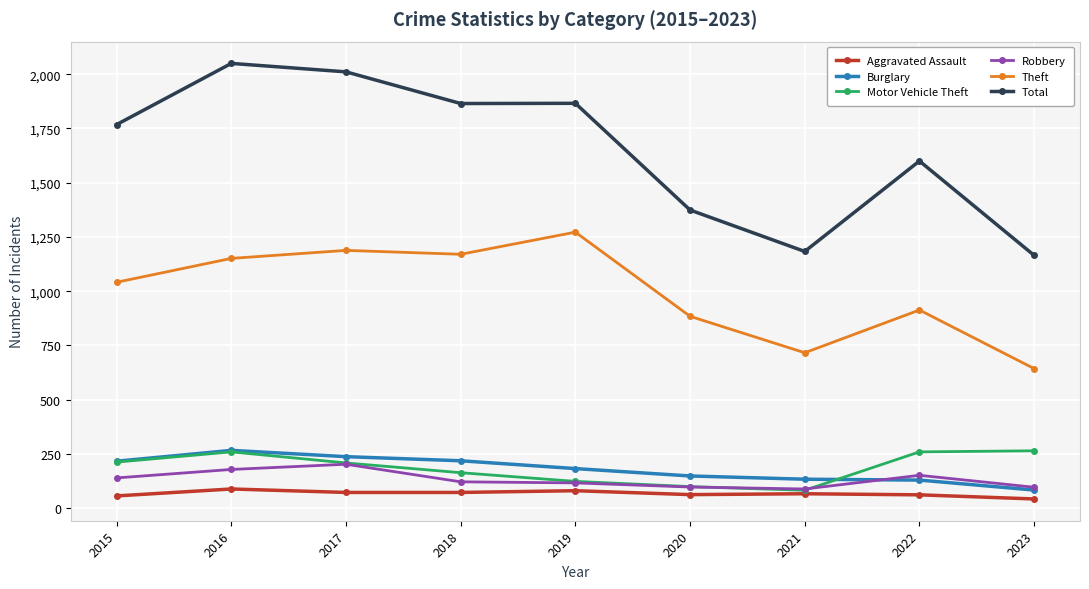

How many data points does each series have?

9